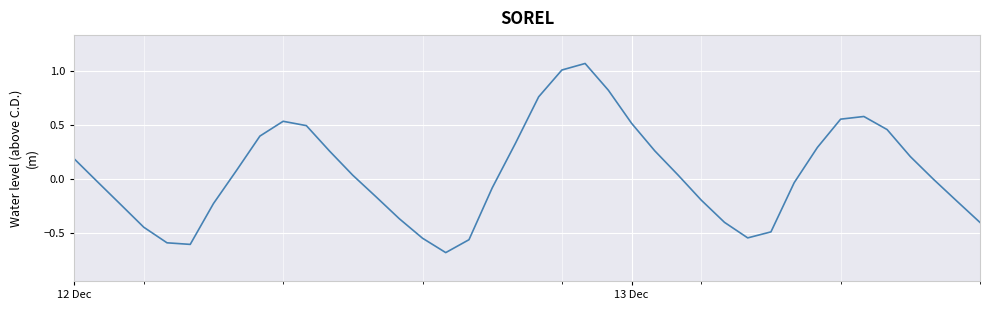

What is the minimum value shown in the chart?

-0.7